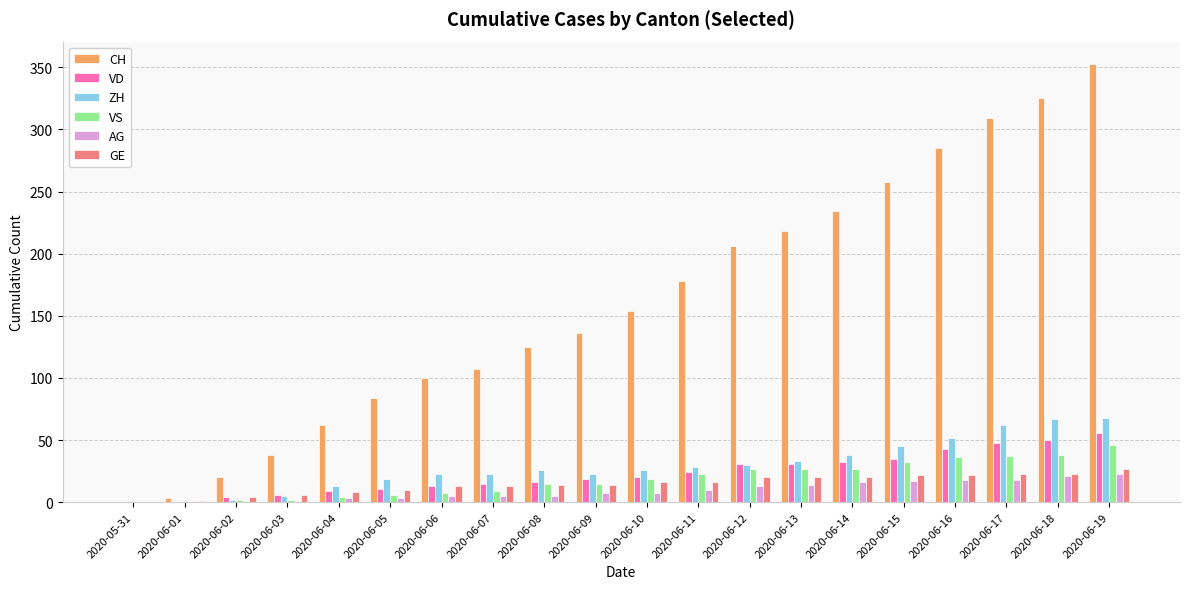

At which category is the sum across all series the highest?

2020-06-19